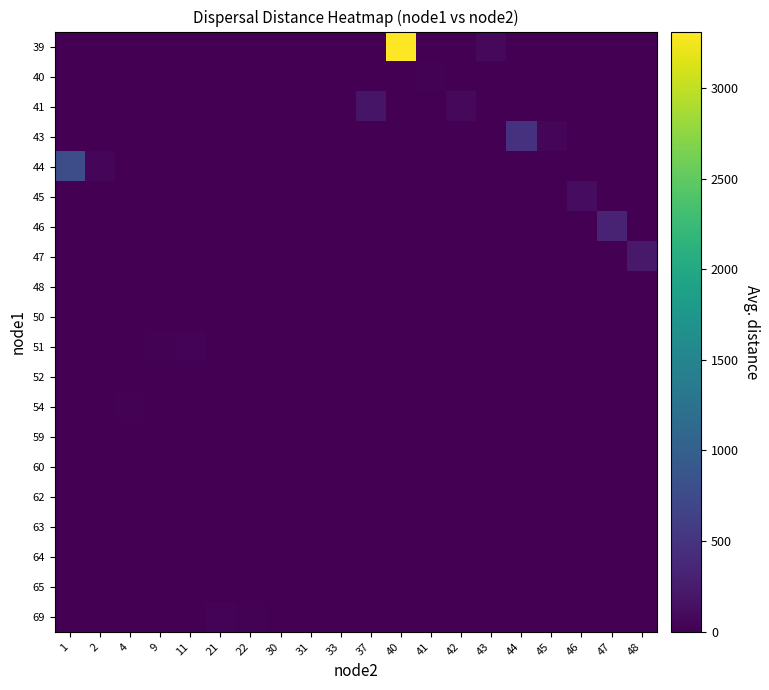

Reading left to right, what are all the values shown in this chart?

row_0: 0.0	0.0	0.0	0.0	0.0	0.0	0.0	0.0	0.0	0.0	0.0	3310.6	0.0	0.0	76.2	0.0	0.0	0.0	0.0	0.0
row_1: 0.0	0.0	0.0	0.0	0.0	0.0	0.0	0.0	0.0	0.0	0.0	0.0	22.6	0.0	0.0	0.0	0.0	0.0	0.0	0.0
row_2: 0.0	0.0	0.0	0.0	0.0	0.0	0.0	0.0	0.0	0.0	186.1	0.0	0.0	70.8	0.0	0.0	0.0	0.0	0.0	0.0
row_3: 0.0	0.0	0.0	0.0	0.0	0.0	0.0	0.0	0.0	0.0	0.0	0.0	0.0	0.0	0.0	471.8	40.8	0.0	0.0	0.0
row_4: 780.8	48.1	0.0	0.0	0.0	0.0	0.0	0.0	0.0	0.0	0.0	0.0	0.0	0.0	0.0	0.0	0.0	0.0	0.0	0.0
row_5: 0.0	0.0	0.0	0.0	0.0	0.0	0.0	0.0	0.0	0.0	0.0	0.0	0.0	0.0	0.0	0.0	0.0	111.3	0.0	0.0
row_6: 0.0	0.0	0.0	0.0	0.0	0.0	0.0	0.0	0.0	0.0	0.0	0.0	0.0	0.0	0.0	0.0	0.0	0.0	313.6	0.0
row_7: 0.0	0.0	0.0	0.0	0.0	0.0	0.0	0.0	0.0	0.0	0.0	0.0	0.0	0.0	0.0	0.0	0.0	0.0	0.0	225.3
row_8: 0.0	0.0	0.0	0.0	0.0	0.0	0.0	0.0	0.0	0.0	0.0	0.0	0.0	0.0	0.0	0.0	0.0	0.0	0.0	0.0
row_9: 0.0	0.0	0.0	0.0	0.0	0.0	0.0	0.0	0.0	0.0	0.0	0.0	0.0	0.0	0.0	0.0	0.0	0.0	0.0	0.0
row_10: 0.0	0.0	0.0	13.1	31.2	0.0	0.0	0.0	0.0	0.0	0.0	0.0	0.0	0.0	0.0	0.0	0.0	0.0	0.0	0.0
row_11: 0.0	0.0	0.0	0.0	0.0	0.0	0.0	0.0	0.0	0.0	0.0	0.0	0.0	0.0	0.0	0.0	0.0	0.0	0.0	0.0
row_12: 0.0	0.0	17.2	0.0	0.0	0.0	0.0	0.0	0.0	0.0	0.0	0.0	0.0	0.0	0.0	0.0	0.0	0.0	0.0	0.0
row_13: 0.0	0.0	0.0	0.0	0.0	0.0	0.0	0.0	0.0	0.0	0.0	0.0	0.0	0.0	0.0	0.0	0.0	0.0	0.0	0.0
row_14: 0.0	0.0	0.0	0.0	0.0	0.0	0.0	0.0	0.0	0.0	0.0	0.0	0.0	0.0	0.0	0.0	0.0	0.0	0.0	0.0
row_15: 0.0	0.0	0.0	0.0	0.0	0.0	0.0	0.0	0.0	0.0	0.0	0.0	0.0	0.0	0.0	0.0	0.0	0.0	0.0	0.0
row_16: 0.0	0.0	0.0	0.0	0.0	0.0	0.0	0.0	0.0	0.0	0.0	0.0	0.0	0.0	0.0	0.0	0.0	0.0	0.0	0.0
row_17: 0.0	0.0	0.0	0.0	0.0	0.0	0.0	0.0	0.0	0.0	0.0	0.0	0.0	0.0	0.0	0.0	0.0	0.0	0.0	0.0
row_18: 0.0	0.0	0.0	0.0	0.0	0.0	0.0	0.0	0.0	0.0	0.0	0.0	0.0	0.0	0.0	0.0	0.0	0.0	0.0	0.0
row_19: 0.0	0.0	0.0	0.0	0.0	37.6	22.9	0.0	0.0	0.0	0.0	0.0	0.0	0.0	0.0	0.0	0.0	0.0	0.0	0.0